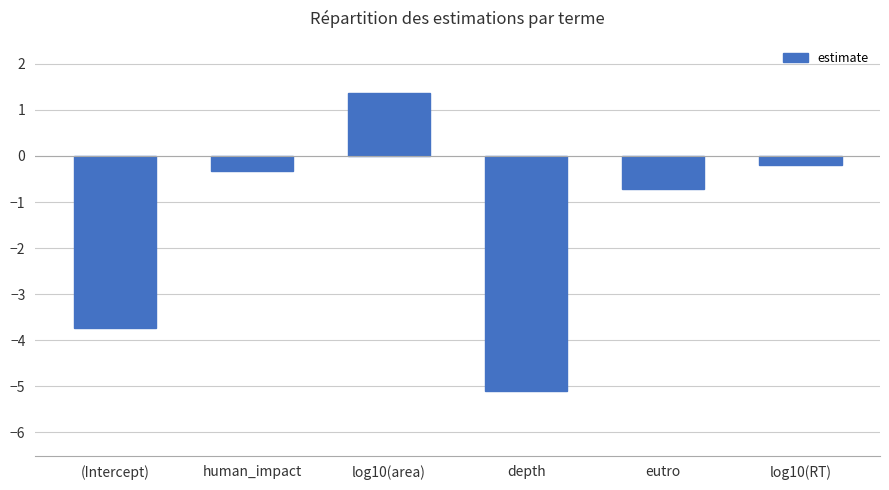

How many bars are there in total?

6